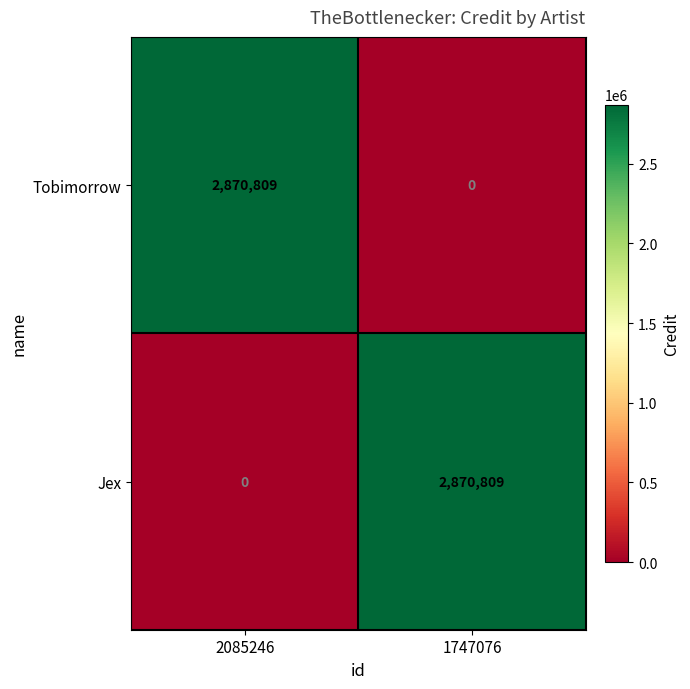

Reading right to left, transcribe all the data shown in this chart.

Tobimorrow: 1747076=0	2085246=2870809
Jex: 1747076=2870809	2085246=0